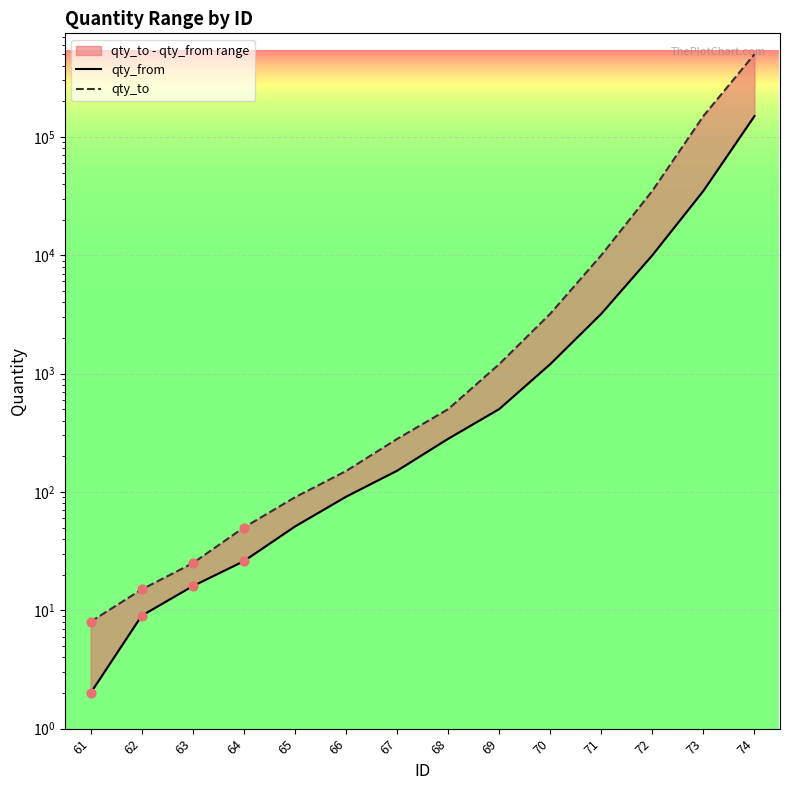

At how many categories does at least one series exceed 350800?

1